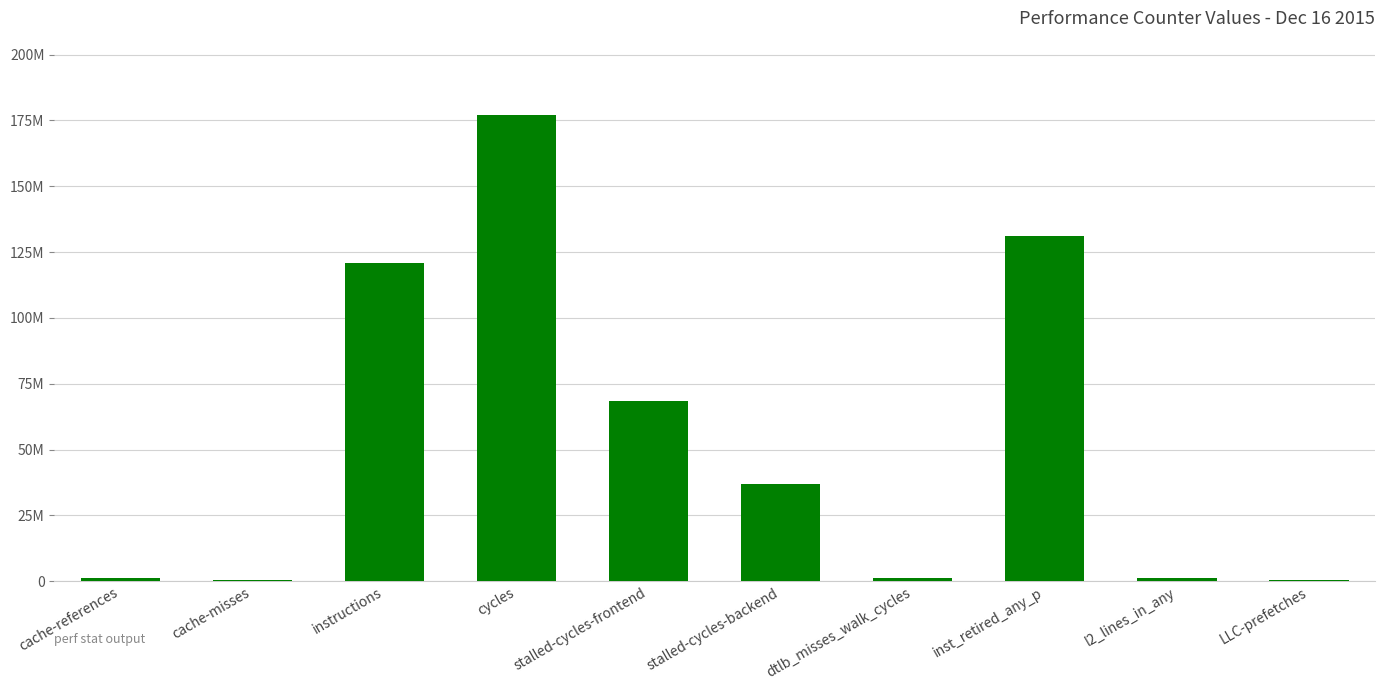

Reading right to left, transcribe all the data shown in this chart.

LLC-prefetches=444217	l2_lines_in_any=1249660	inst_retired_any_p=131126443	dtlb_misses_walk_cycles=1039686	stalled-cycles-backend=36911083	stalled-cycles-frontend=68301436	cycles=177123999	instructions=120842167	cache-misses=358820	cache-references=1142544